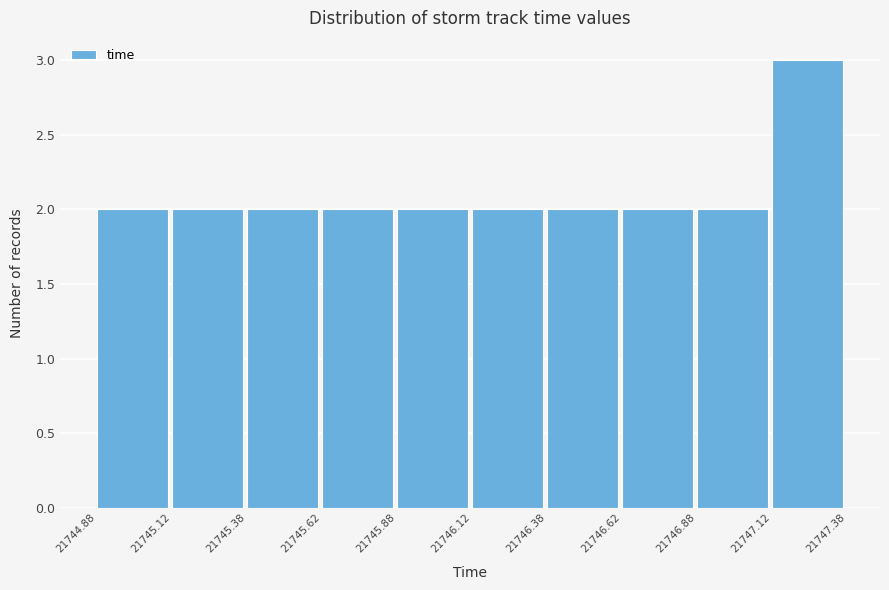

How tall is the bar that spans 21746.88 to 21747.12 on the x-axis? The values are not printed on the chart, so give them approximately, as read against the axis.

2